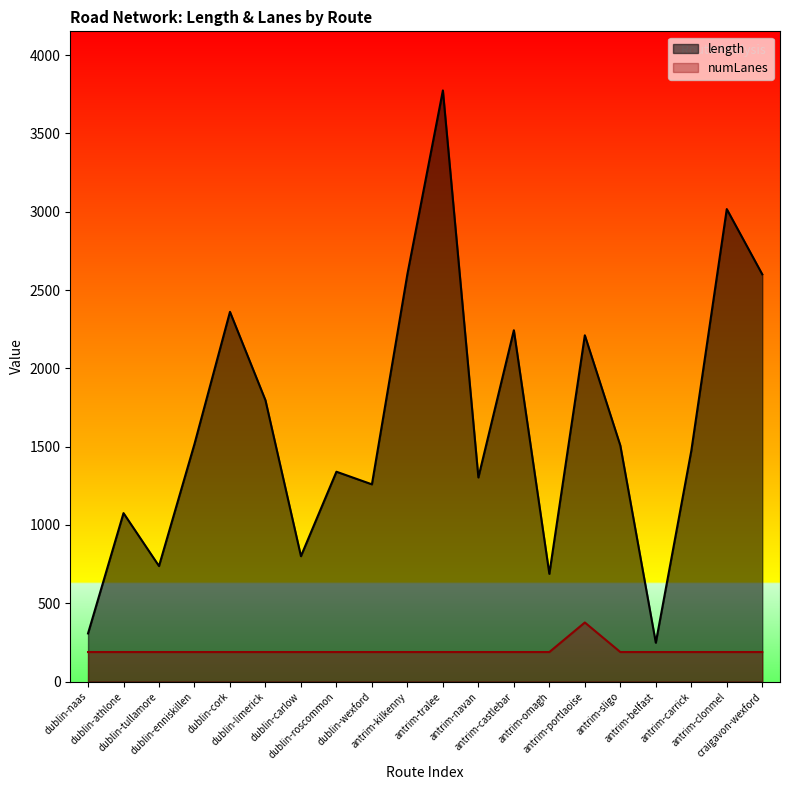

What are all the series names shown in the legend?

length, numLanes